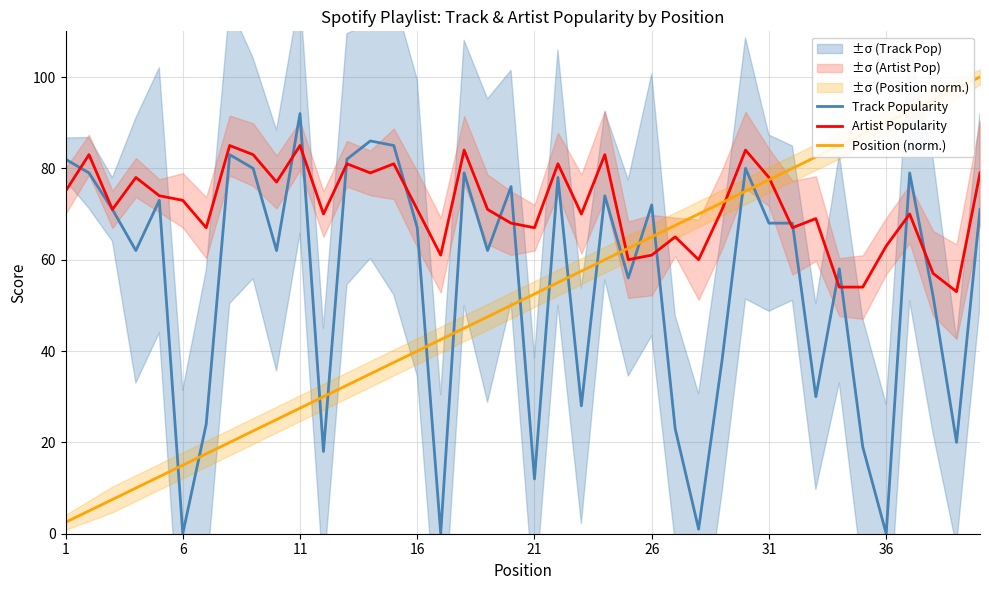

Which category has the highest value in the Track Popularity series?

11